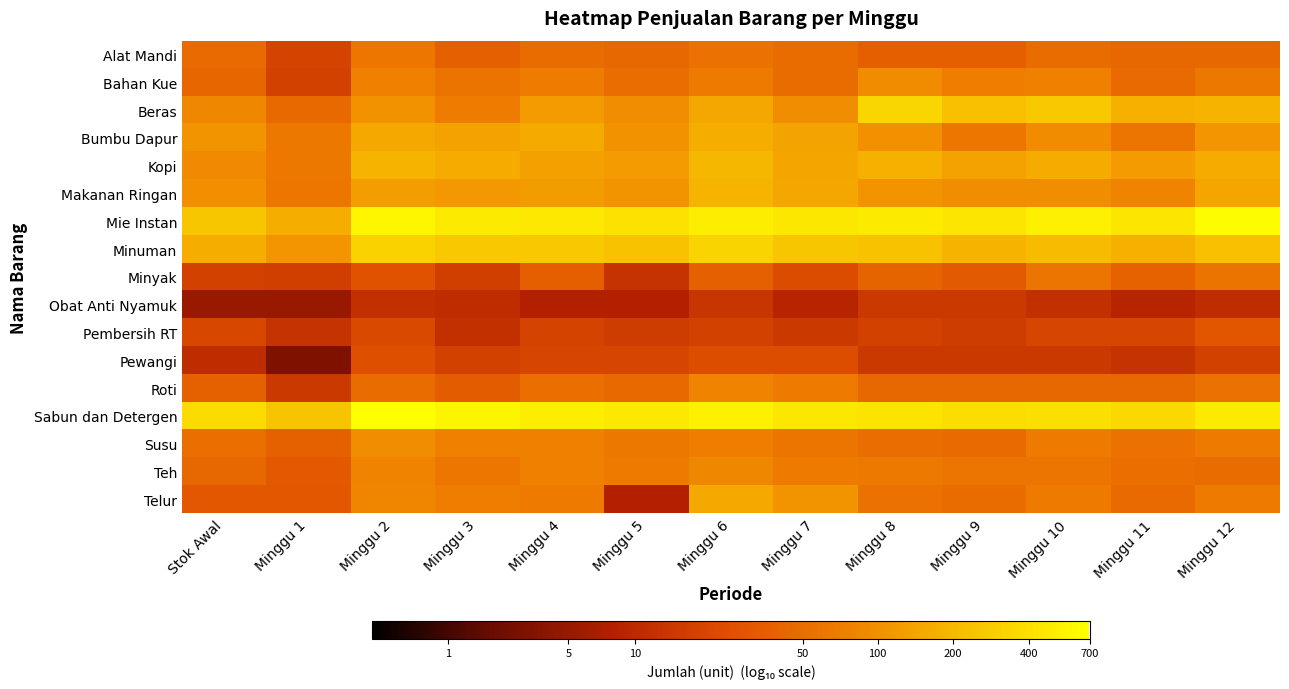

At which category is the sum across all series the highest?

Minggu 6